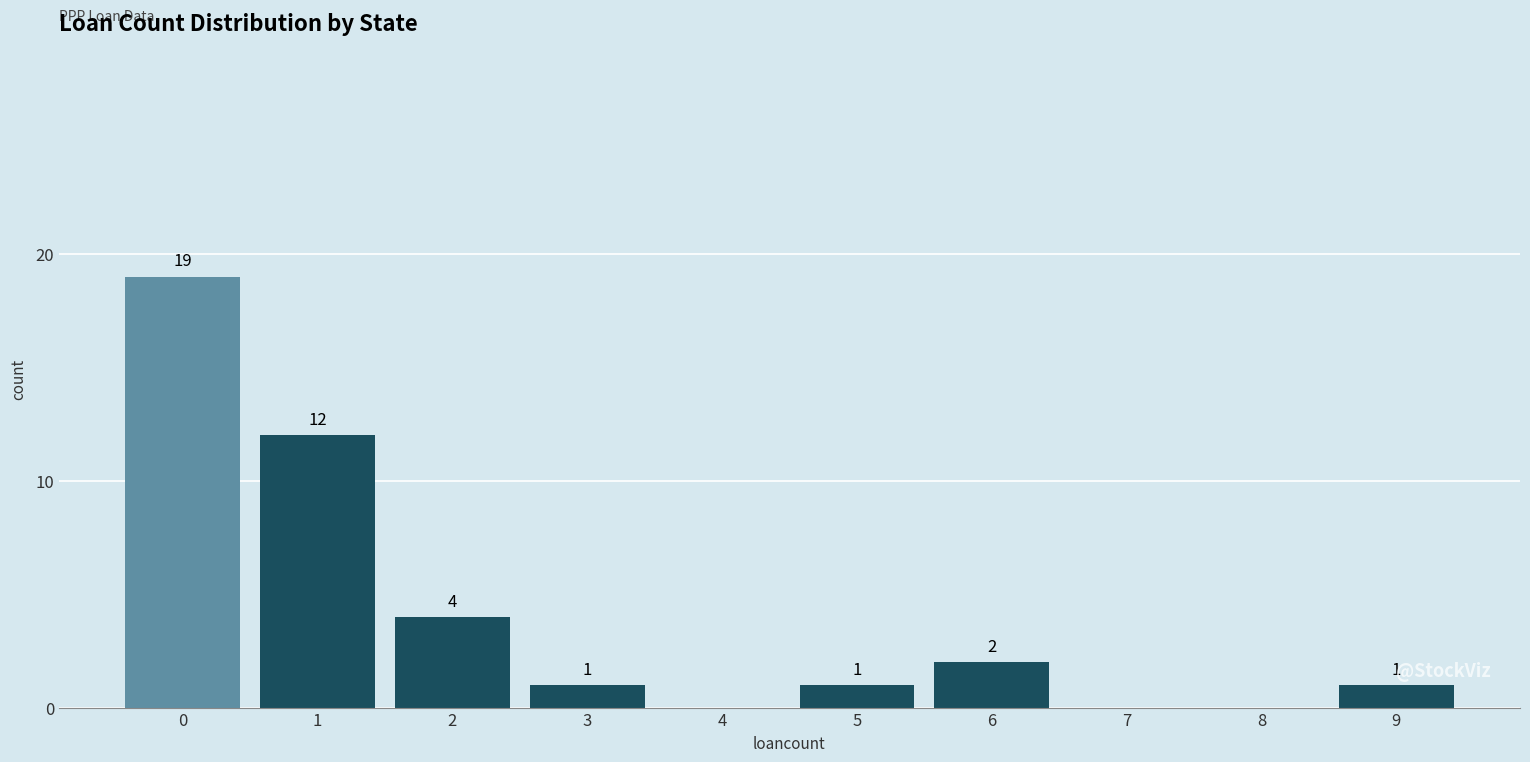

Reading right to left, what are all the values shown in this chart?

9=1	8=0	7=0	6=2	5=1	4=0	3=1	2=4	1=12	0=19